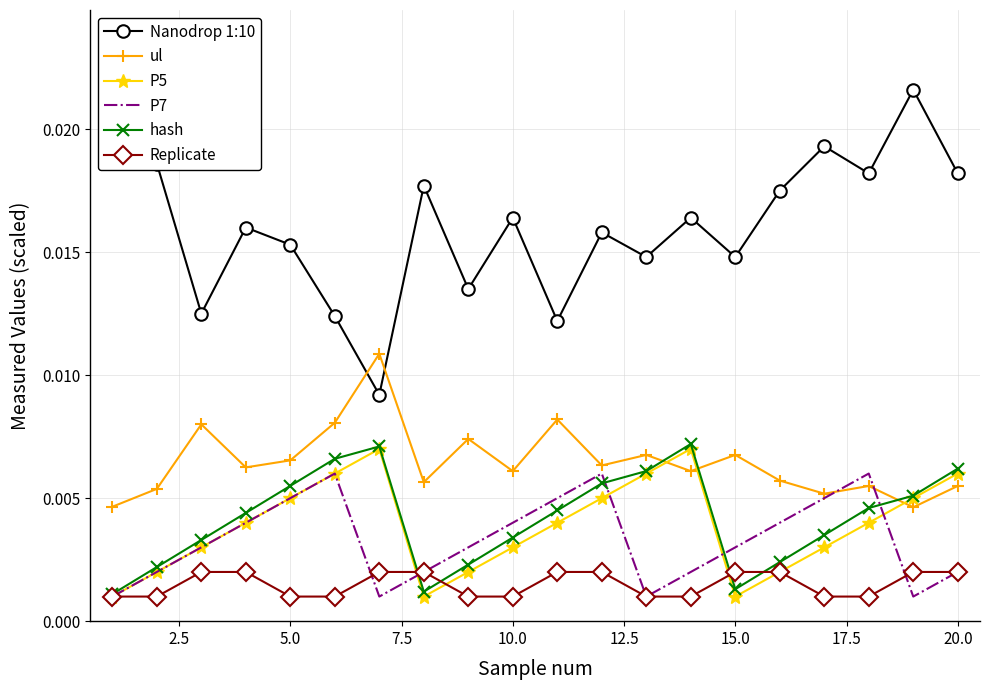

Which series has the largest range (max minus min)?

Nanodrop 1:10